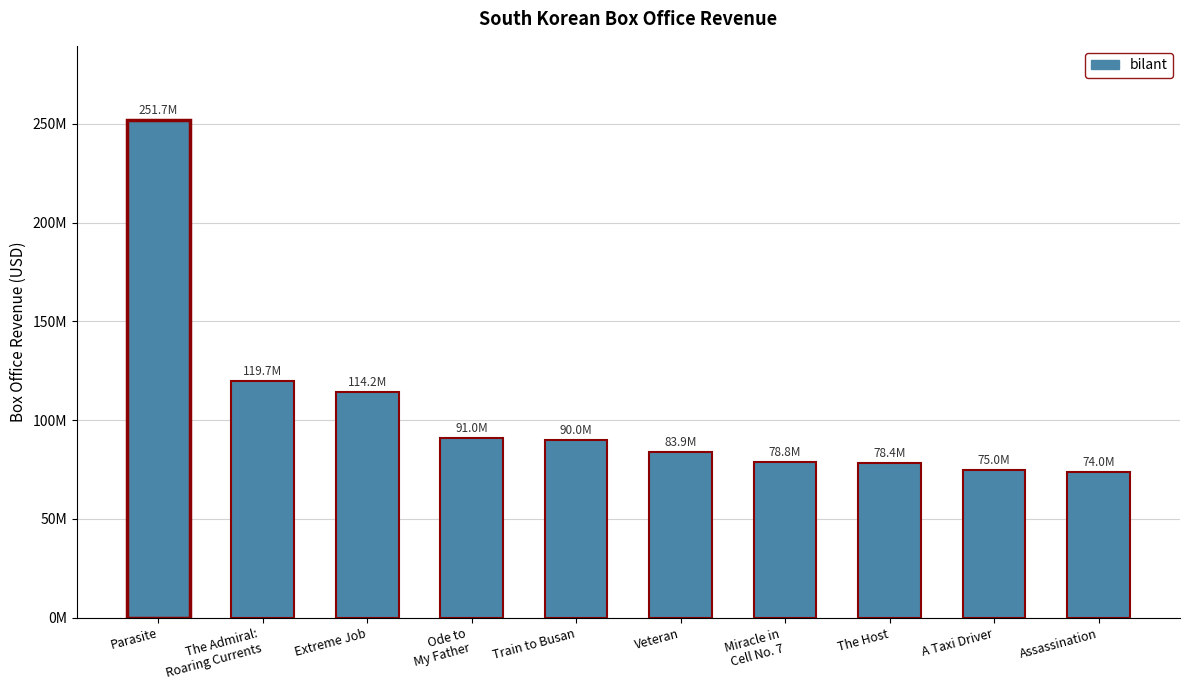

The value at Parasite is 99152768. True or false?

False